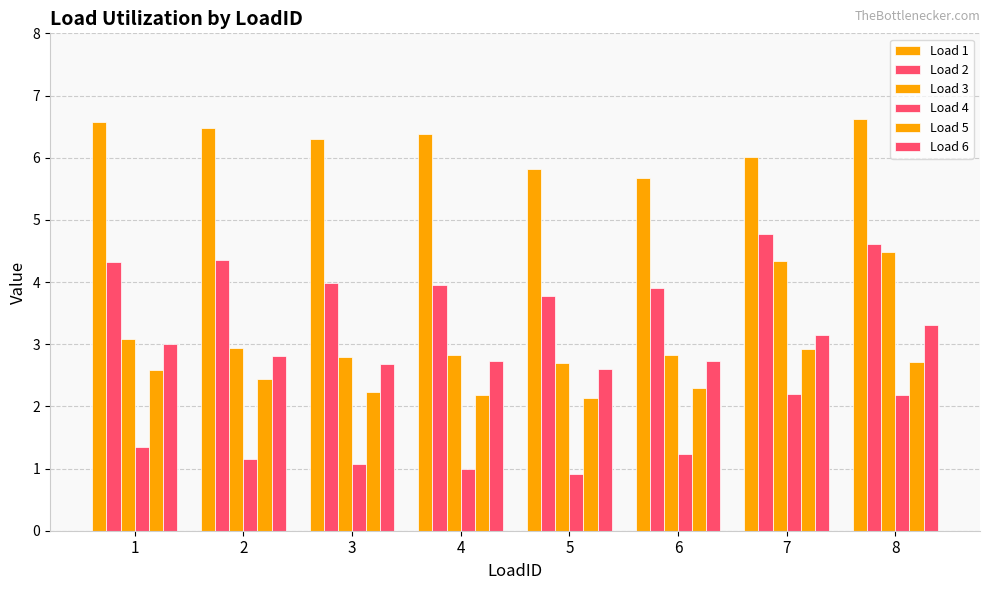

What is the difference between the maximum and minimum values in the Load 2 series?

1.0